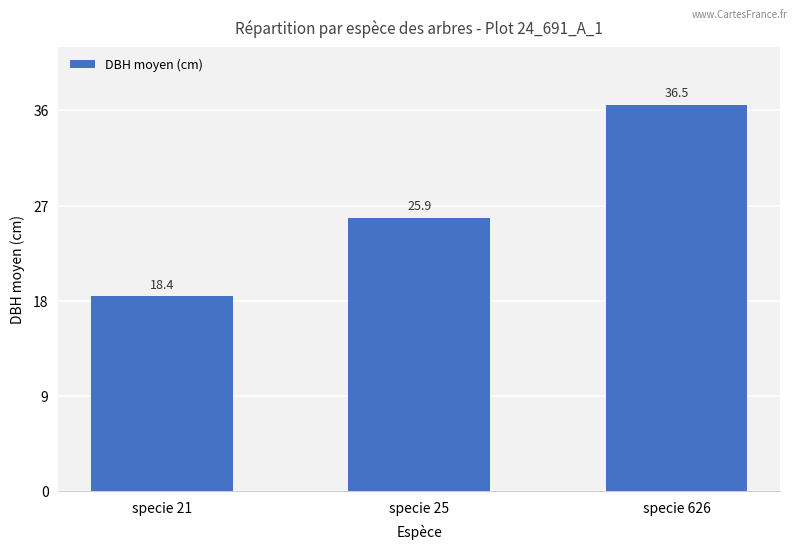

How many data points does each series have?

3